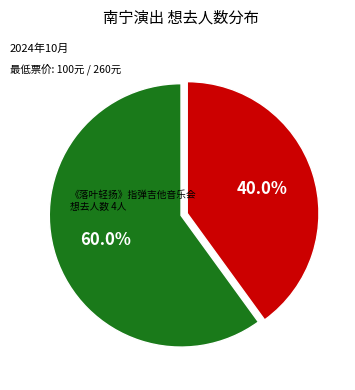

To the nearest percent, what is the average slice percentage?

50%